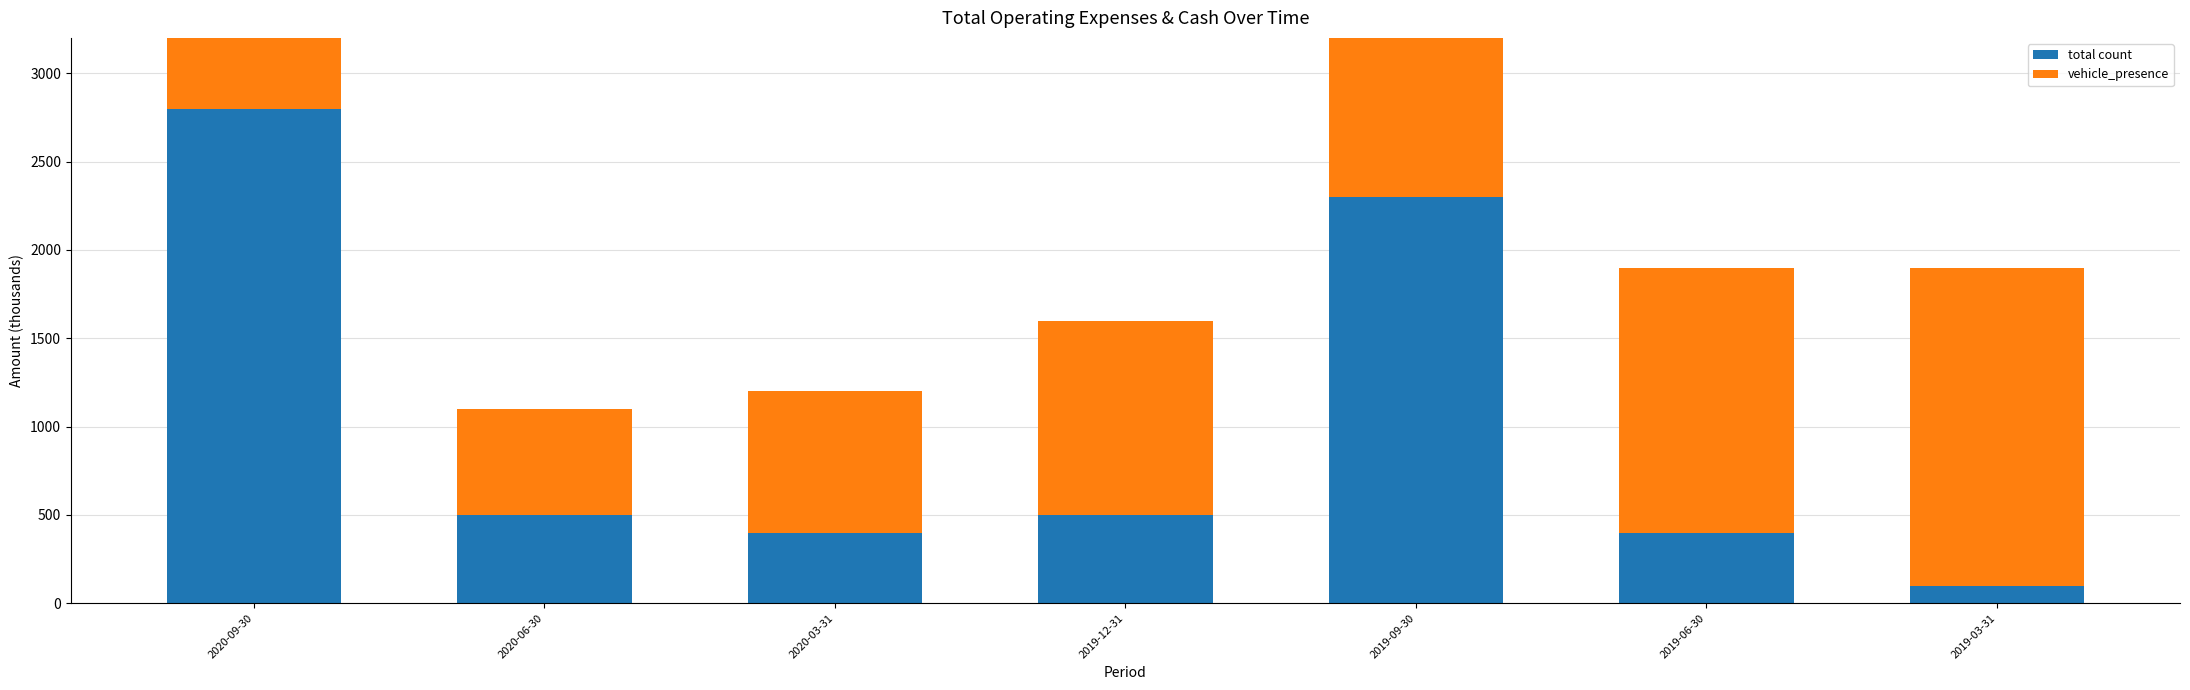

Which series has the largest range (max minus min)?

total count